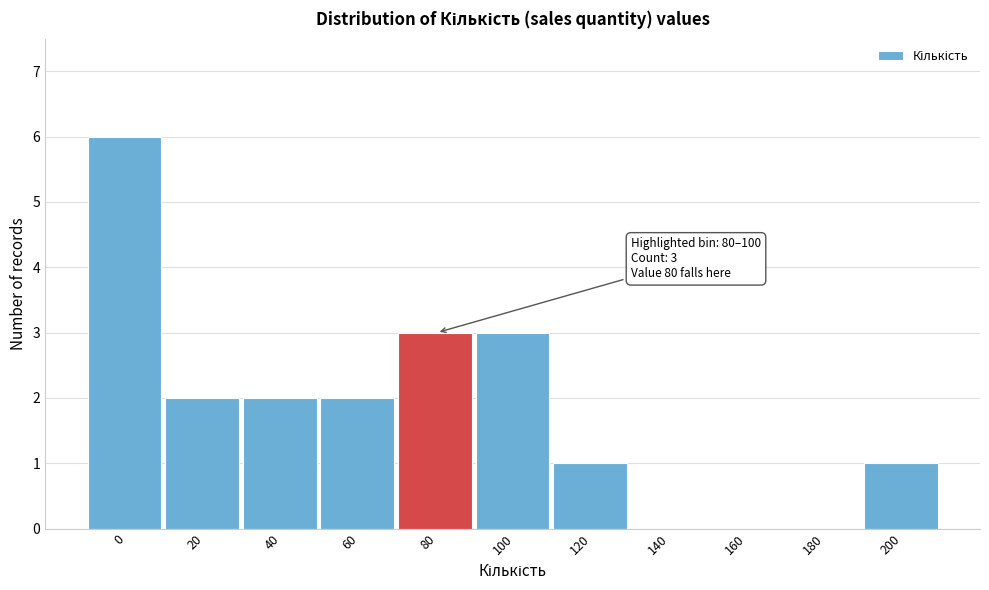

Reading right to left, transcribe all the data shown in this chart.

200=1	180=0	160=0	140=0	120=1	100=3	80=3	60=2	40=2	20=2	0=6